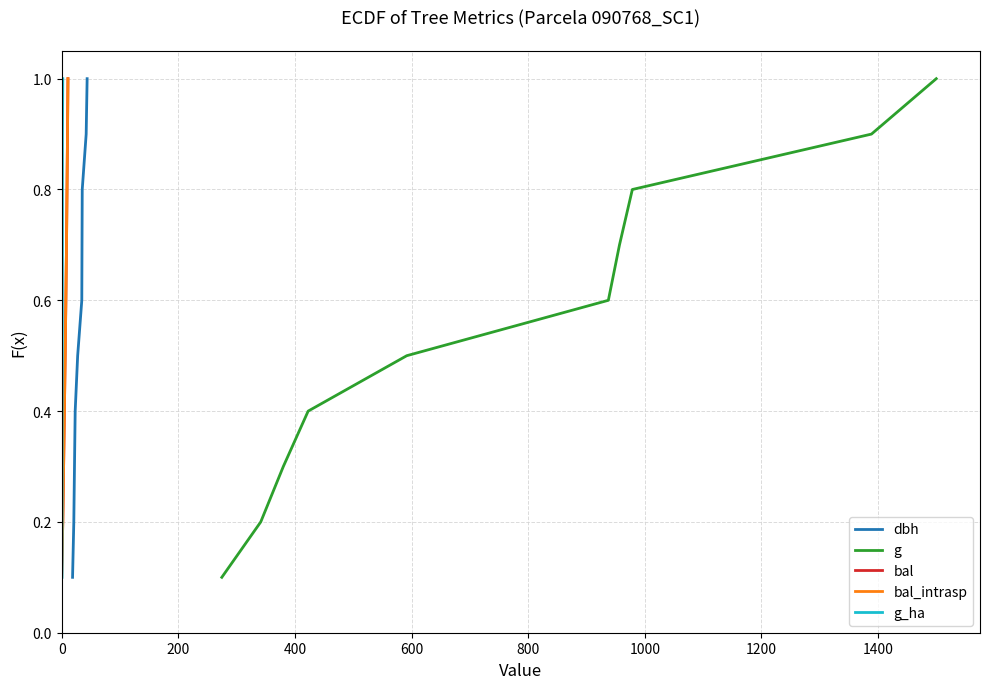

What are all the series names shown in the legend?

dbh, g, bal, bal_intrasp, g_ha